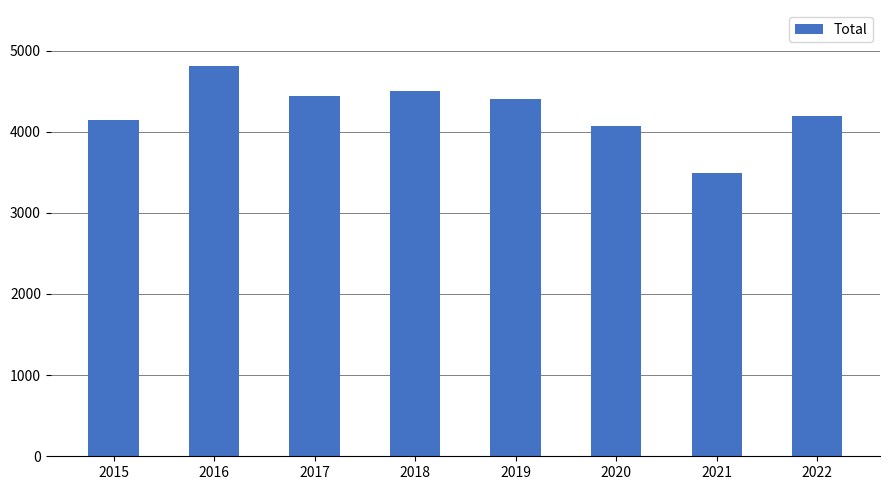

The value at 2016 is 6546. True or false?

False